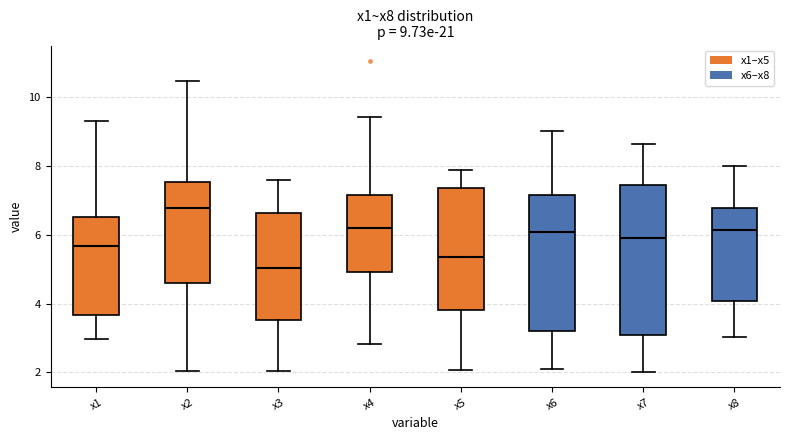

Comparing the boxes themselves (not the whiskers), which one is the tallest?

x7